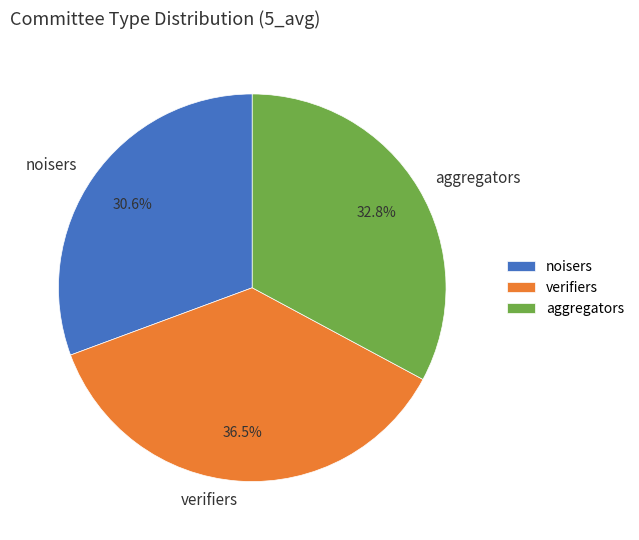

Count the number of slices in the pie.

3